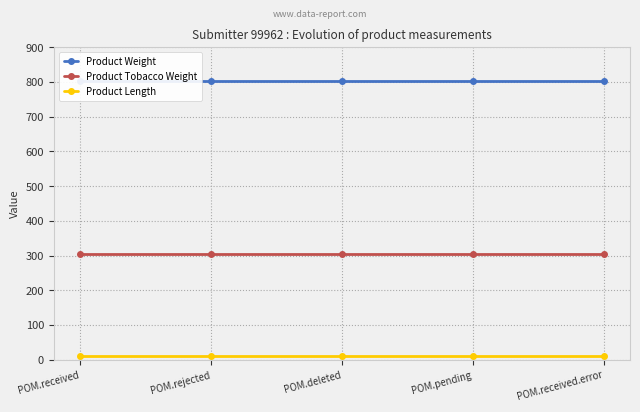

Does the chart have visible grid lines?

Yes